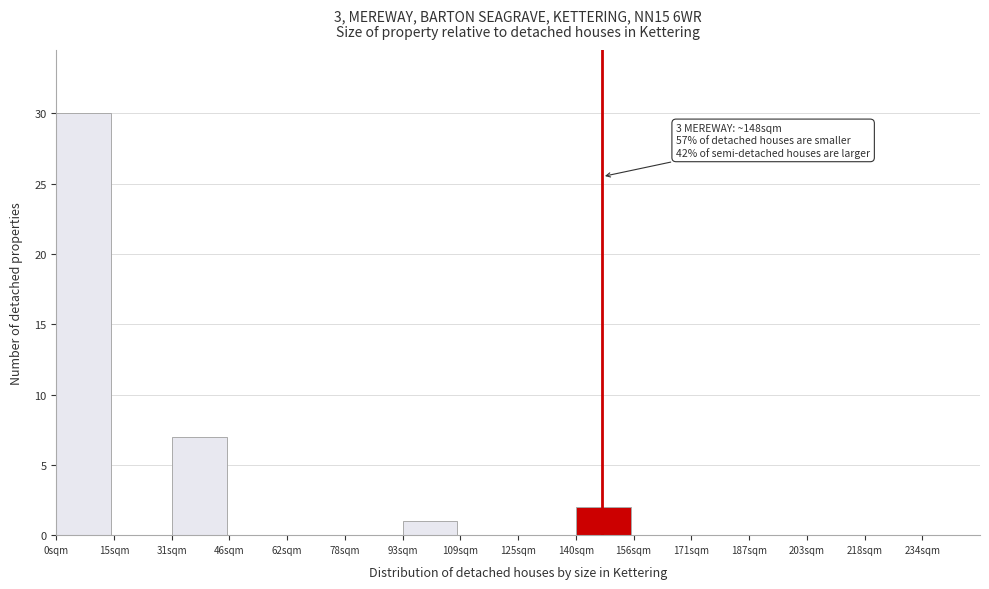

Which range on the x-axis has the tallest bar?

0 to 16